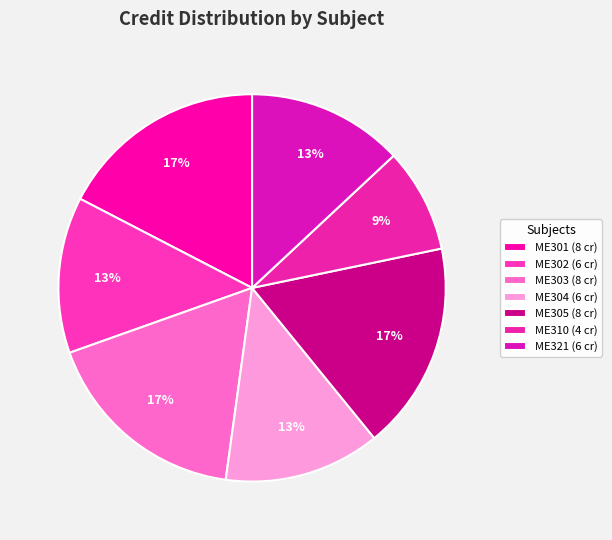

To the nearest percent, what is the difference between the ME303 and ME321 slice percentages?

4%